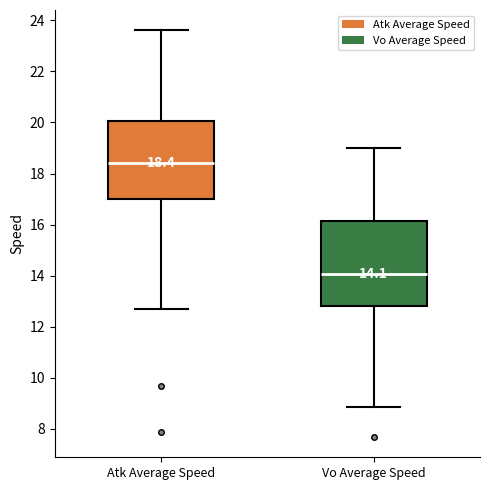

Which box is the tallest, from its lower edge to its upper edge?

Vo Average Speed